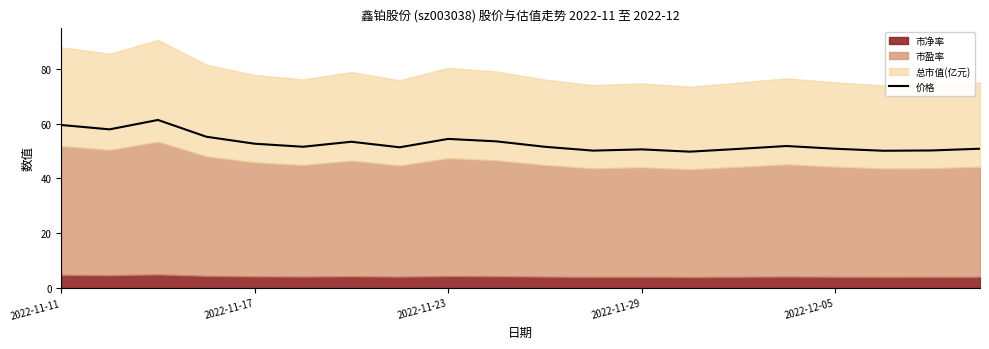

Is it true that 价格 equals 50.8 at 2022-12-05?

True